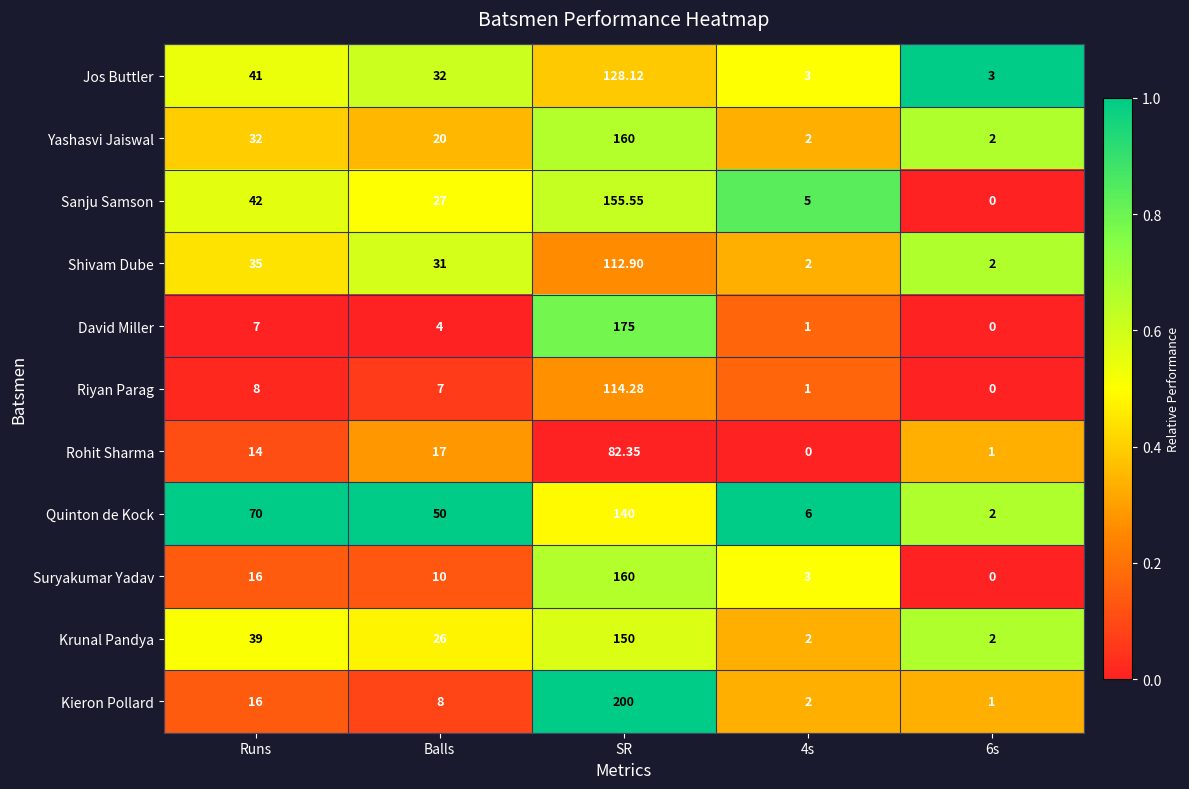

At which label does Suryakumar Yadav first exceed 10?

Runs